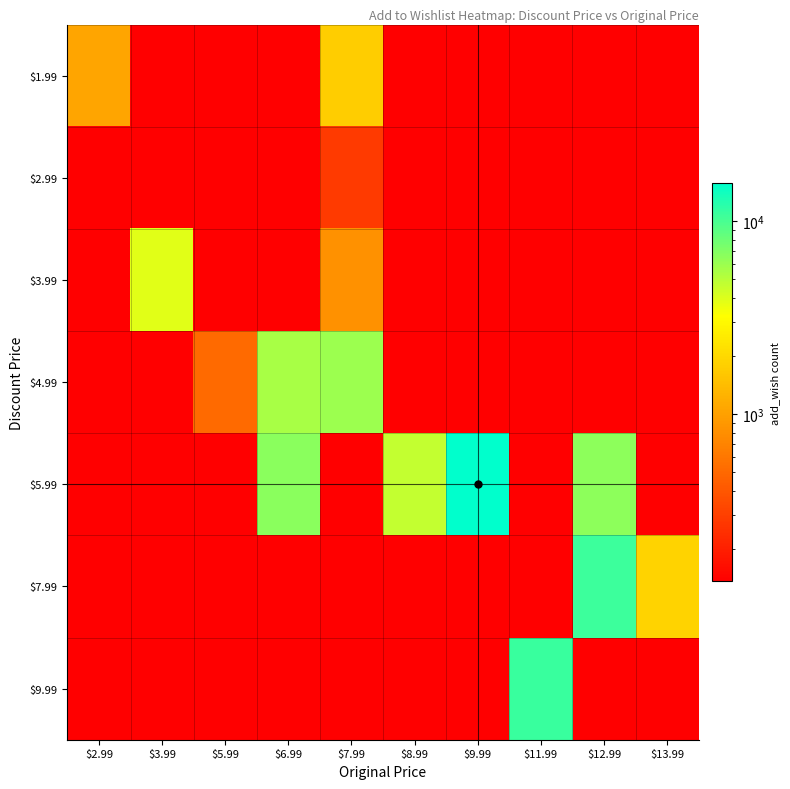

Between $3.99 and $7.99, which is larger?

$7.99